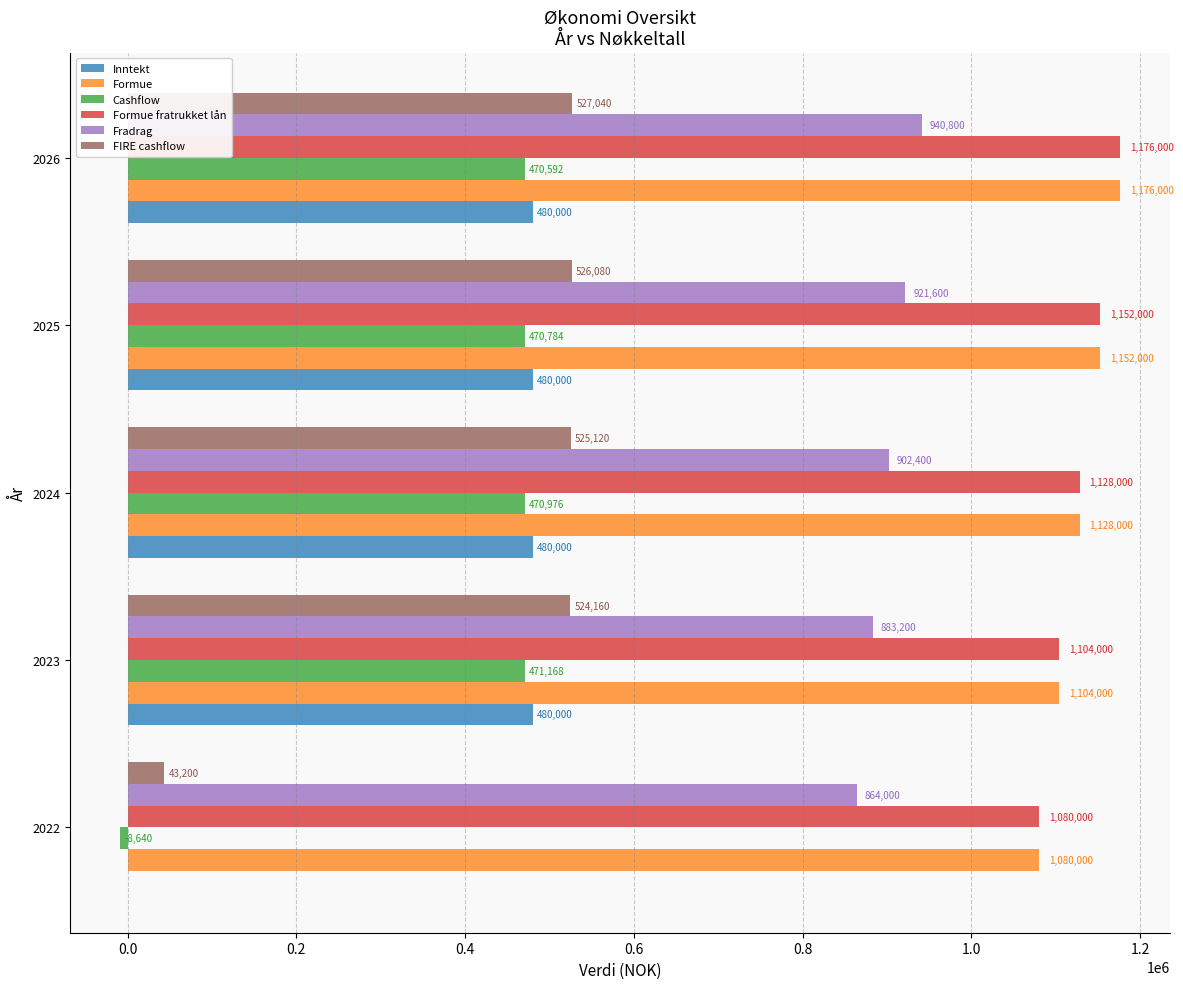

What is the sum of the Inntekt values at 2023 and 2026?

960000